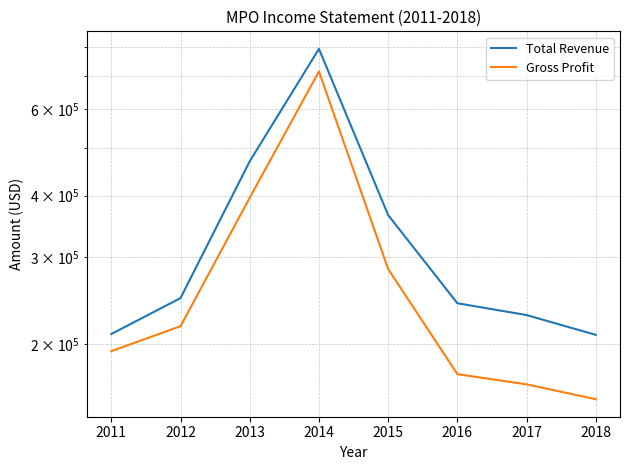

Count the number of categories in the chart.

8